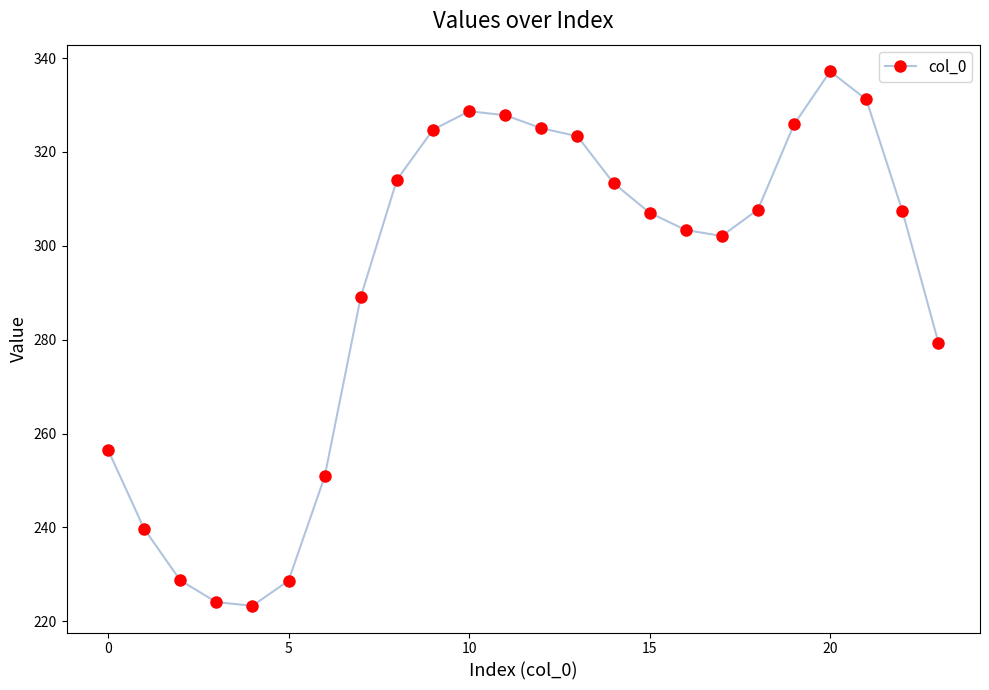

True or false: the data has more than 1 interior local peaks.

True